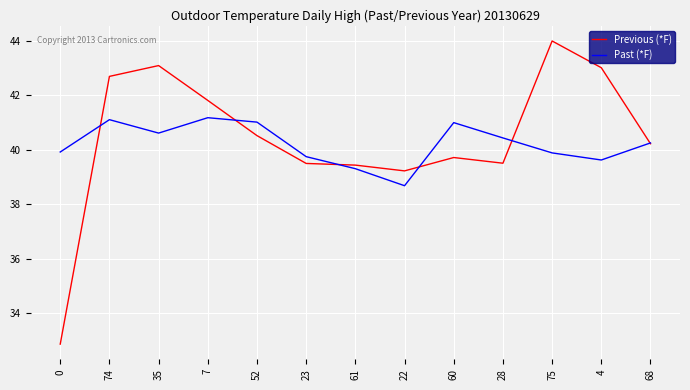

What is the average value of the Previous (*F) series?

40.4